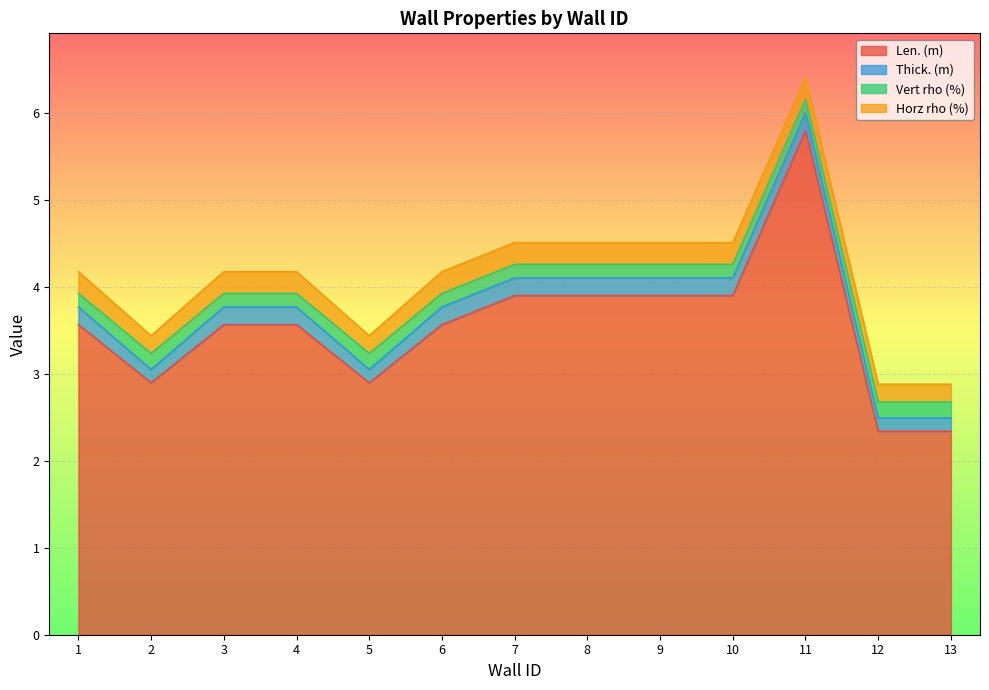

Reading left to right, list all the values displayed in this chart.

Len. (m): 3.6	2.9	3.6	3.6	2.9	3.6	3.9	3.9	3.9	3.9	5.8	2.3	2.3
Thick. (m): 0.2	0.2	0.2	0.2	0.2	0.2	0.2	0.2	0.2	0.2	0.2	0.2	0.2
Vert rho (%): 0.2	0.2	0.2	0.2	0.2	0.2	0.2	0.2	0.2	0.2	0.2	0.2	0.2
Horz rho (%): 0.2	0.2	0.2	0.2	0.2	0.2	0.2	0.2	0.2	0.2	0.2	0.2	0.2